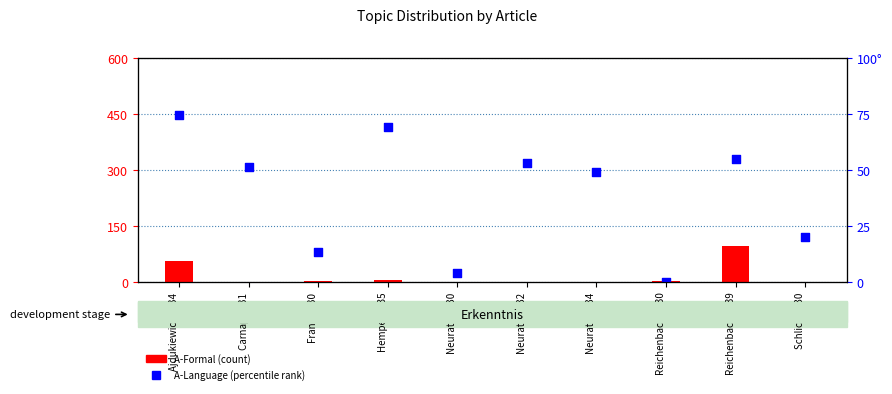

Which series has the largest Y range (max minus min)?

A-Language (percentile rank)